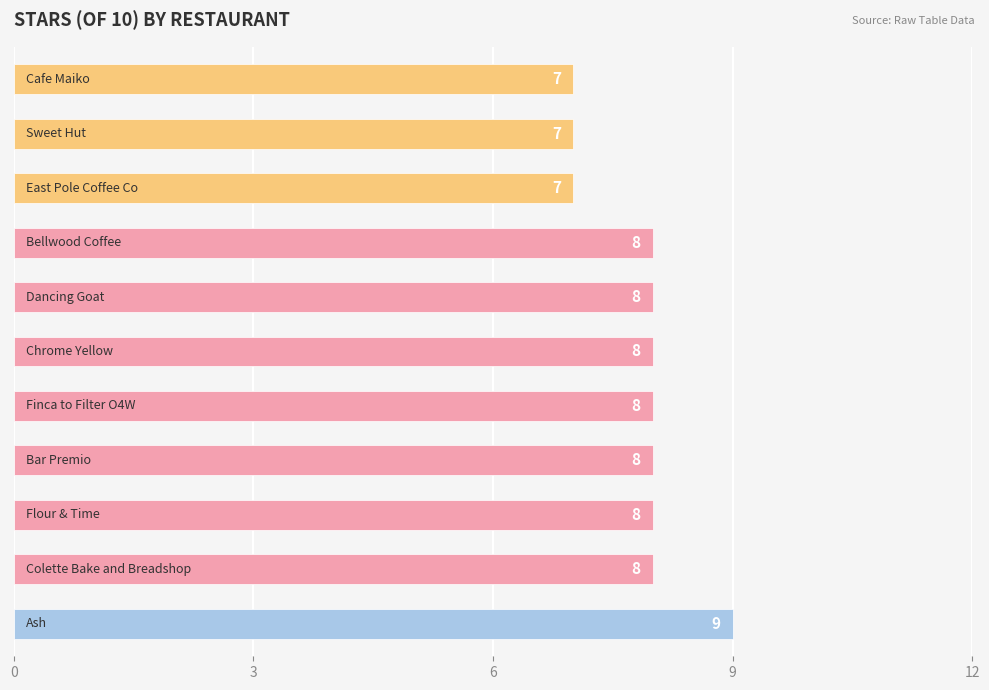

What is the sum of all values?

86